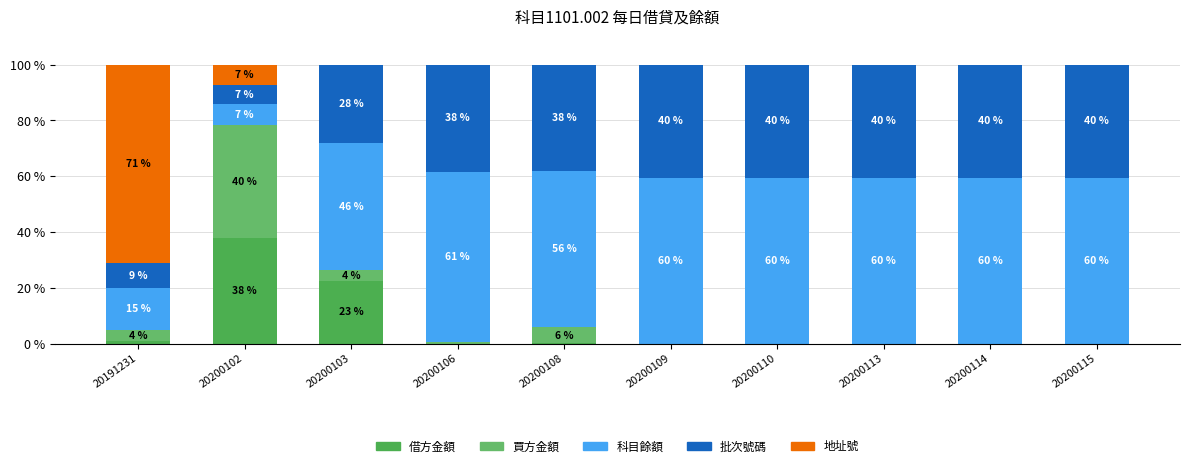

Which series has the largest total across all categories?

科目餘額